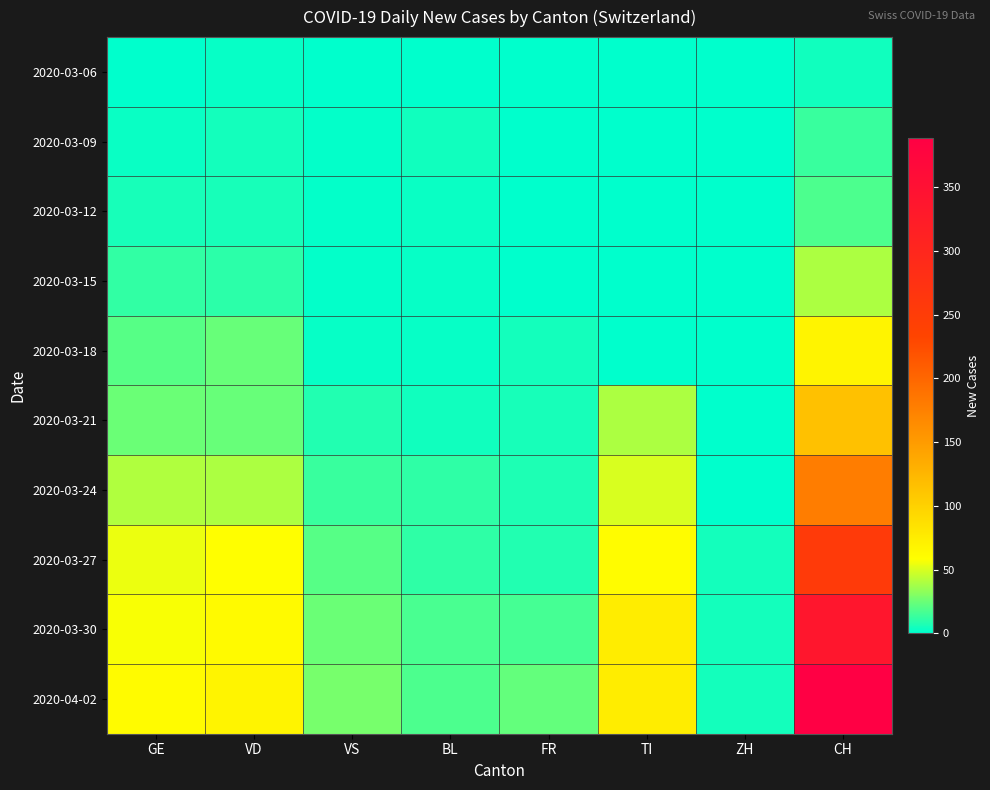

Rank the series by their maximum value, from lowest to highest.

2020-03-06, 2020-03-09, 2020-03-12, 2020-03-15, 2020-03-18, 2020-03-21, 2020-03-24, 2020-03-27, 2020-03-30, 2020-04-02